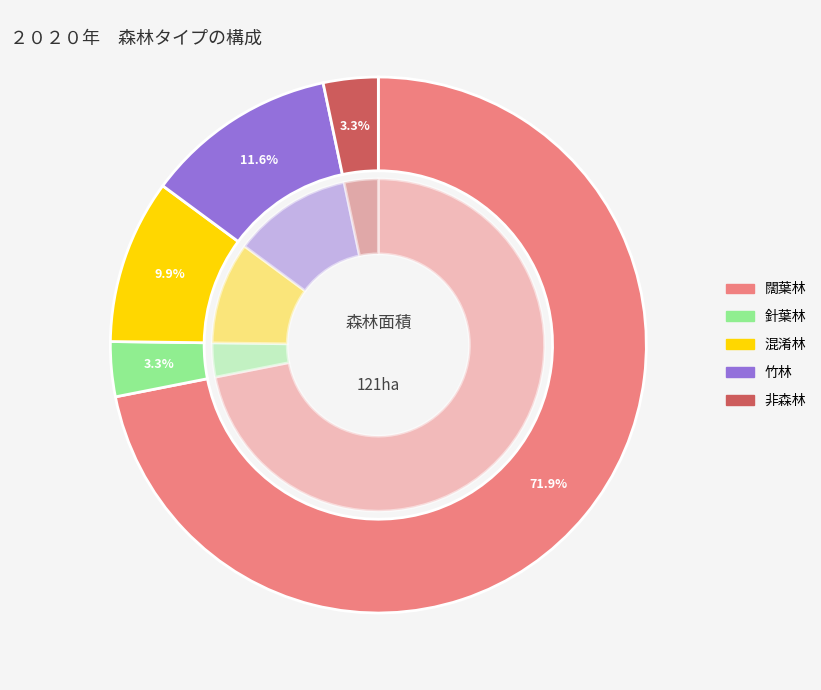

How many segments does this pie chart have?

5